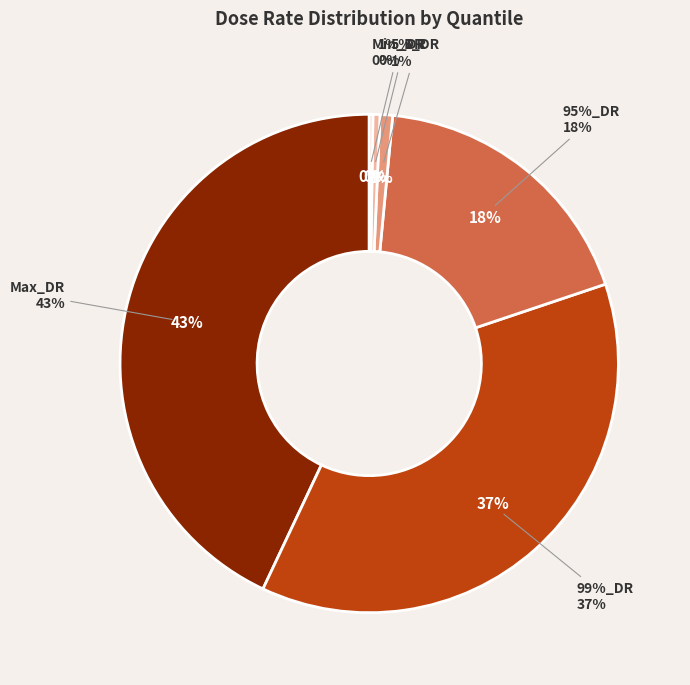

How many segments does this pie chart have?

6